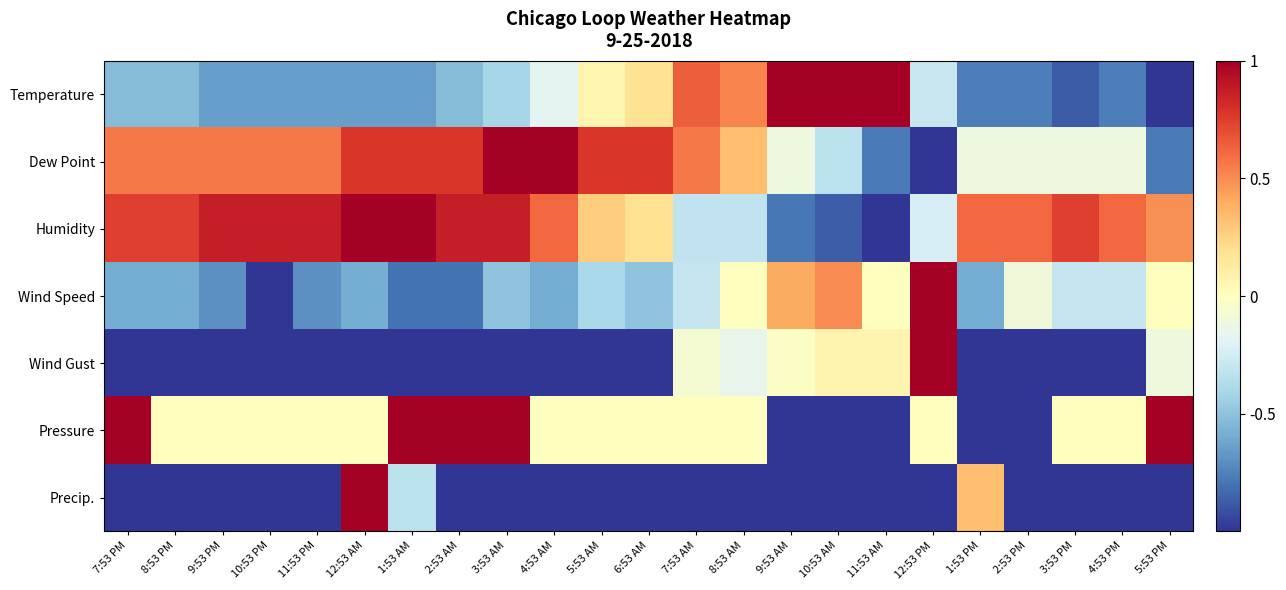

Reading left to right, list all the values displayed in this chart.

Temperature: 7:53 PM=-0.5	8:53 PM=-0.5	9:53 PM=-0.6	10:53 PM=-0.6	11:53 PM=-0.6	12:53 AM=-0.6	1:53 AM=-0.6	2:53 AM=-0.5	3:53 AM=-0.4	4:53 AM=-0.2	5:53 AM=0.1	6:53 AM=0.2	7:53 AM=0.6	8:53 AM=0.5	9:53 AM=1.0	10:53 AM=1.0	11:53 AM=1.0	12:53 PM=-0.3	1:53 PM=-0.8	2:53 PM=-0.8	3:53 PM=-0.9	4:53 PM=-0.8	5:53 PM=-1.0
Dew Point: 7:53 PM=0.6	8:53 PM=0.6	9:53 PM=0.6	10:53 PM=0.6	11:53 PM=0.6	12:53 AM=0.8	1:53 AM=0.8	2:53 AM=0.8	3:53 AM=1.0	4:53 AM=1.0	5:53 AM=0.8	6:53 AM=0.8	7:53 AM=0.6	8:53 AM=0.3	9:53 AM=-0.1	10:53 AM=-0.3	11:53 AM=-0.8	12:53 PM=-1.0	1:53 PM=-0.1	2:53 PM=-0.1	3:53 PM=-0.1	4:53 PM=-0.1	5:53 PM=-0.8
Humidity: 7:53 PM=0.7	8:53 PM=0.7	9:53 PM=0.9	10:53 PM=0.9	11:53 PM=0.9	12:53 AM=1.0	1:53 AM=1.0	2:53 AM=0.9	3:53 AM=0.9	4:53 AM=0.6	5:53 AM=0.3	6:53 AM=0.2	7:53 AM=-0.3	8:53 AM=-0.3	9:53 AM=-0.8	10:53 AM=-0.9	11:53 AM=-1.0	12:53 PM=-0.2	1:53 PM=0.6	2:53 PM=0.6	3:53 PM=0.7	4:53 PM=0.6	5:53 PM=0.5
Wind Speed: 7:53 PM=-0.6	8:53 PM=-0.6	9:53 PM=-0.7	10:53 PM=-1.0	11:53 PM=-0.7	12:53 AM=-0.6	1:53 AM=-0.8	2:53 AM=-0.8	3:53 AM=-0.5	4:53 AM=-0.6	5:53 AM=-0.4	6:53 AM=-0.5	7:53 AM=-0.3	8:53 AM=0.0	9:53 AM=0.4	10:53 AM=0.5	11:53 AM=0.0	12:53 PM=1.0	1:53 PM=-0.6	2:53 PM=-0.1	3:53 PM=-0.3	4:53 PM=-0.3	5:53 PM=0.0
Wind Gust: 7:53 PM=-1.0	8:53 PM=-1.0	9:53 PM=-1.0	10:53 PM=-1.0	11:53 PM=-1.0	12:53 AM=-1.0	1:53 AM=-1.0	2:53 AM=-1.0	3:53 AM=-1.0	4:53 AM=-1.0	5:53 AM=-1.0	6:53 AM=-1.0	7:53 AM=-0.1	8:53 AM=-0.1	9:53 AM=-0.0	10:53 AM=0.1	11:53 AM=0.1	12:53 PM=1.0	1:53 PM=-1.0	2:53 PM=-1.0	3:53 PM=-1.0	4:53 PM=-1.0	5:53 PM=-0.1
Pressure: 7:53 PM=1.0	8:53 PM=-0.0	9:53 PM=-0.0	10:53 PM=-0.0	11:53 PM=-0.0	12:53 AM=-0.0	1:53 AM=1.0	2:53 AM=1.0	3:53 AM=1.0	4:53 AM=-0.0	5:53 AM=-0.0	6:53 AM=-0.0	7:53 AM=-0.0	8:53 AM=-0.0	9:53 AM=-1.0	10:53 AM=-1.0	11:53 AM=-1.0	12:53 PM=-0.0	1:53 PM=-1.0	2:53 PM=-1.0	3:53 PM=-0.0	4:53 PM=-0.0	5:53 PM=1.0
Precip.: 7:53 PM=-1.0	8:53 PM=-1.0	9:53 PM=-1.0	10:53 PM=-1.0	11:53 PM=-1.0	12:53 AM=1.0	1:53 AM=-0.3	2:53 AM=-1.0	3:53 AM=-1.0	4:53 AM=-1.0	5:53 AM=-1.0	6:53 AM=-1.0	7:53 AM=-1.0	8:53 AM=-1.0	9:53 AM=-1.0	10:53 AM=-1.0	11:53 AM=-1.0	12:53 PM=-1.0	1:53 PM=0.3	2:53 PM=-1.0	3:53 PM=-1.0	4:53 PM=-1.0	5:53 PM=-1.0